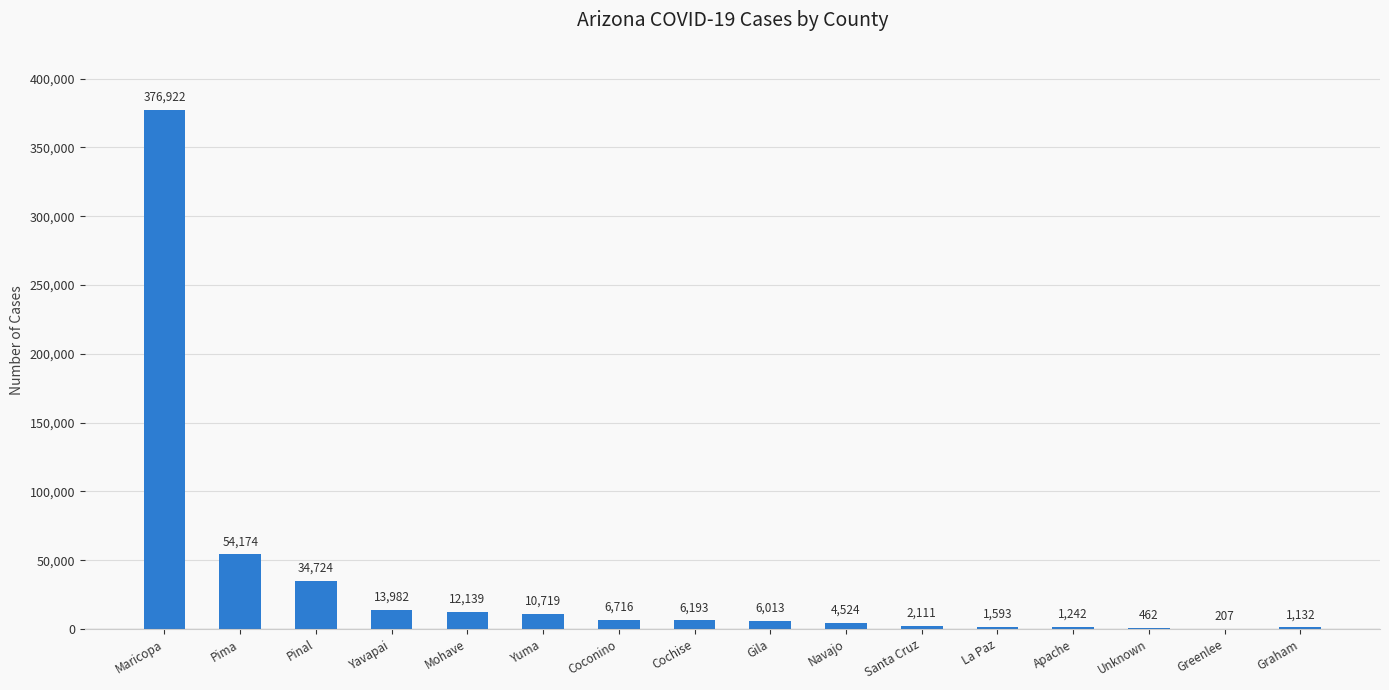

At which category does the chart reach its peak across all series?

Maricopa